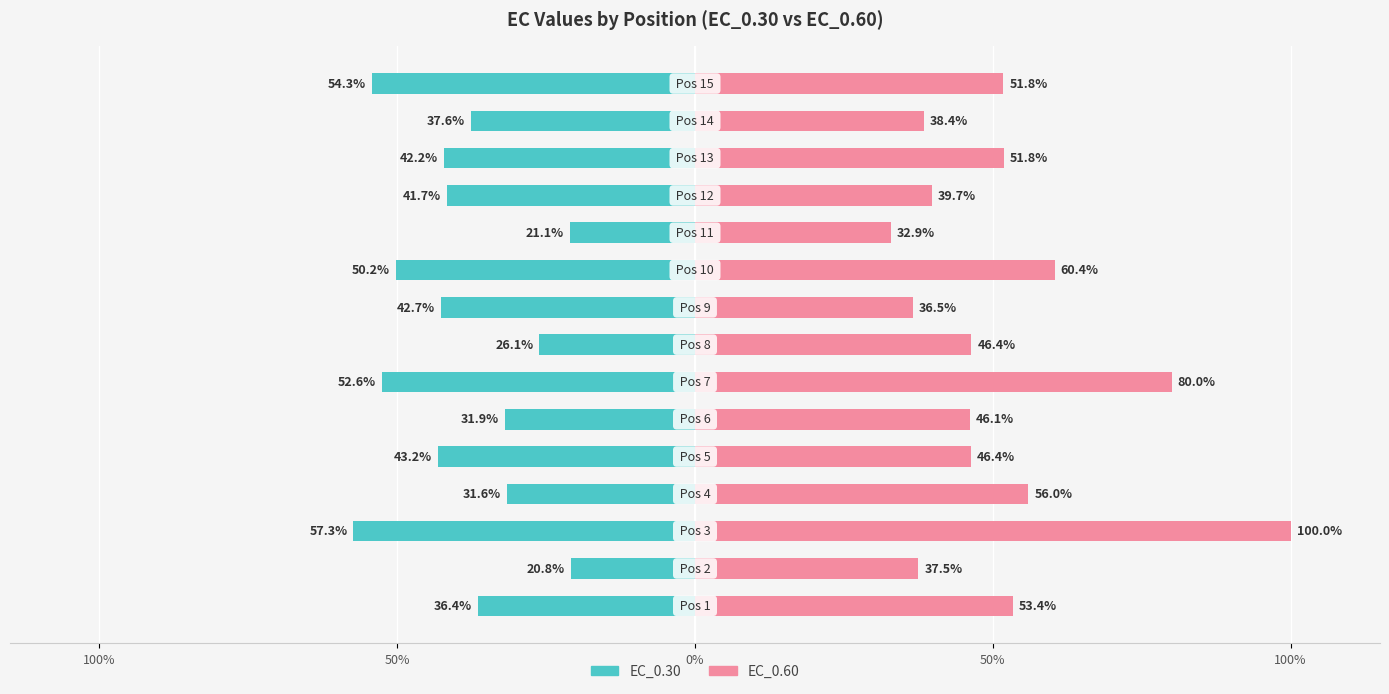

How many series are shown in this chart?

2